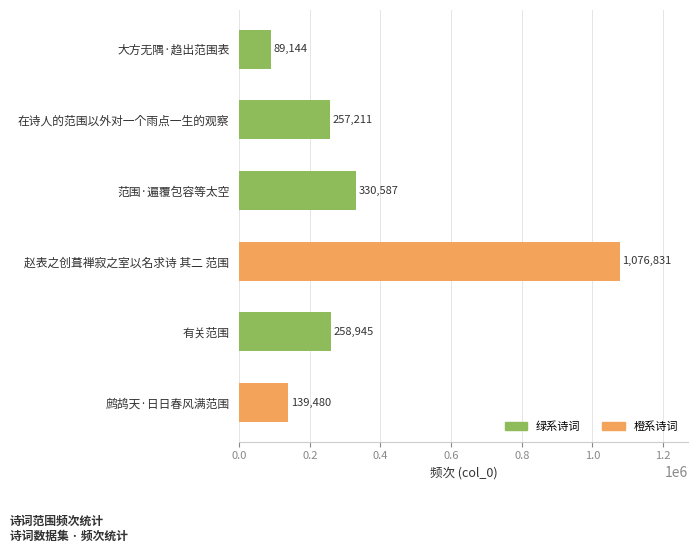

What is the change in value from 在诗人的范围以外对一个雨点一生的观察 to 范围·遍覆包容等太空?

+73376